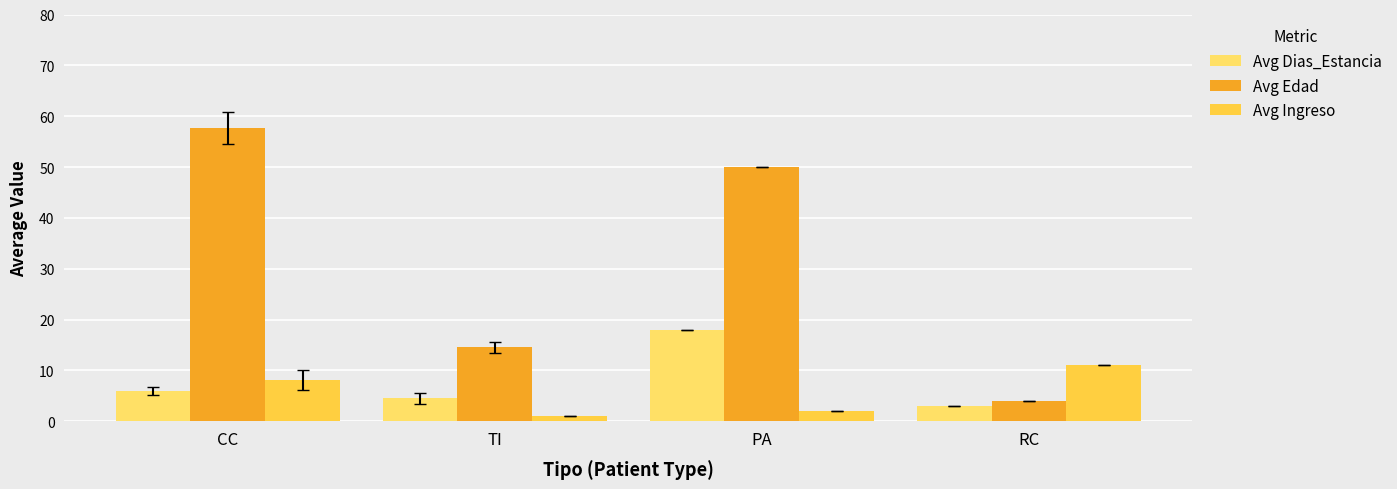

What is the sum of the Avg Dias_Estancia values at CC and PA?

24.0